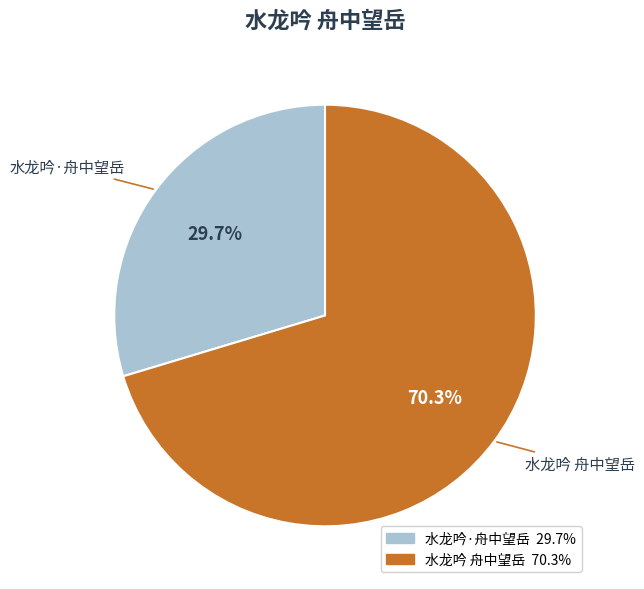

The 水龙吟·舟中望岳 slice represents 38% of the pie. True or false?

False